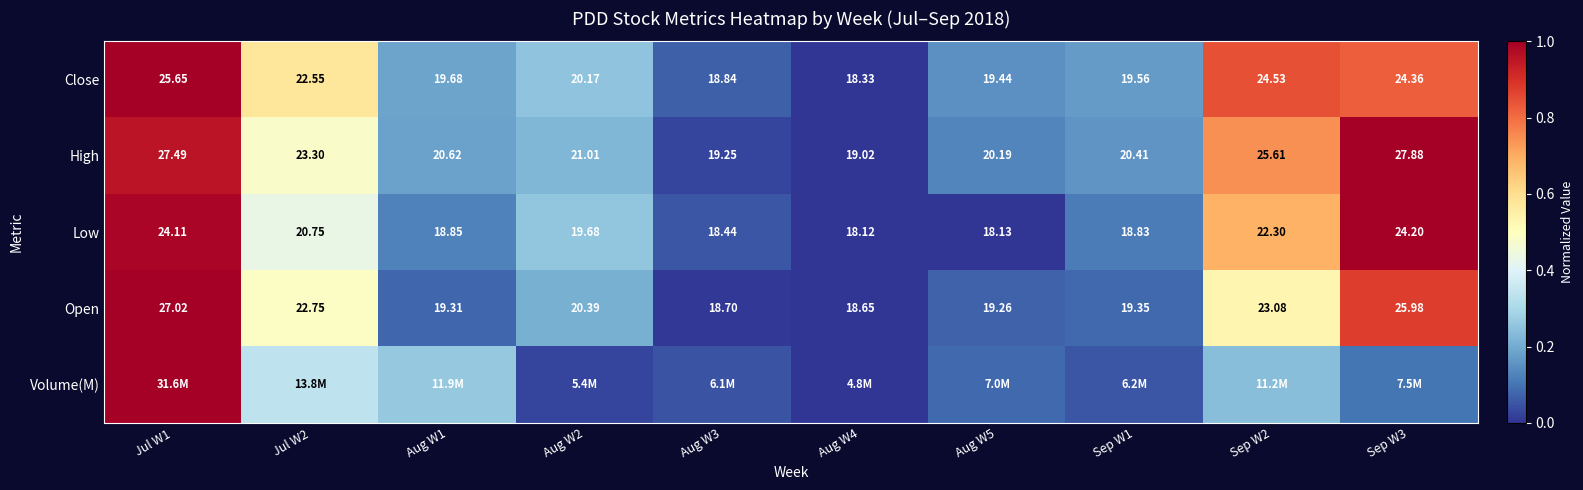

Is the value of Open at Aug W1 greater than the value of Close at Jul W1?

No